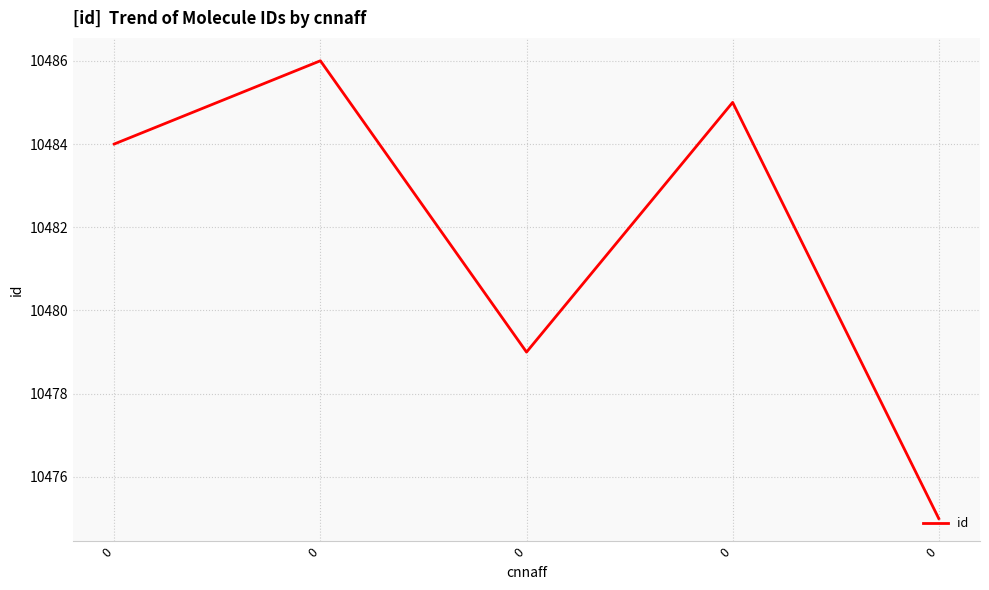

Reading left to right, transcribe all the data shown in this chart.

10484	10486	10479	10485	10475